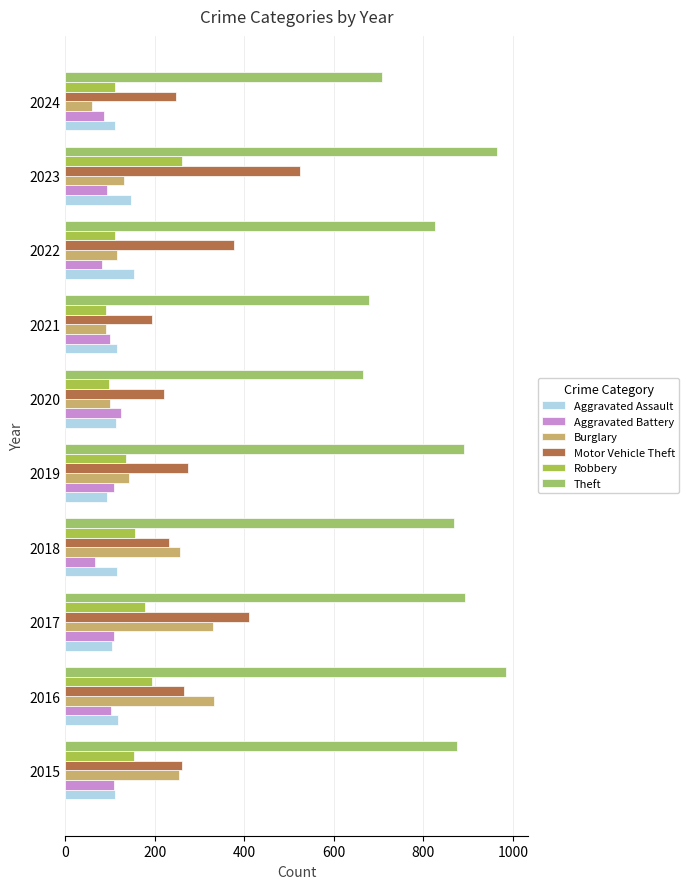

How many data points in Aggravated Assault are less than 115?

5